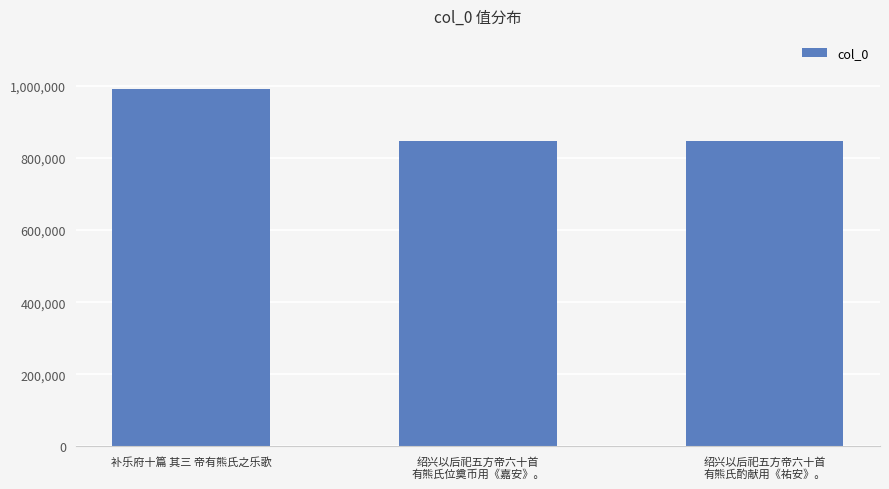

The value at 补乐府十篇 其三 帝有熊氏之乐歌 is 1590035. True or false?

False